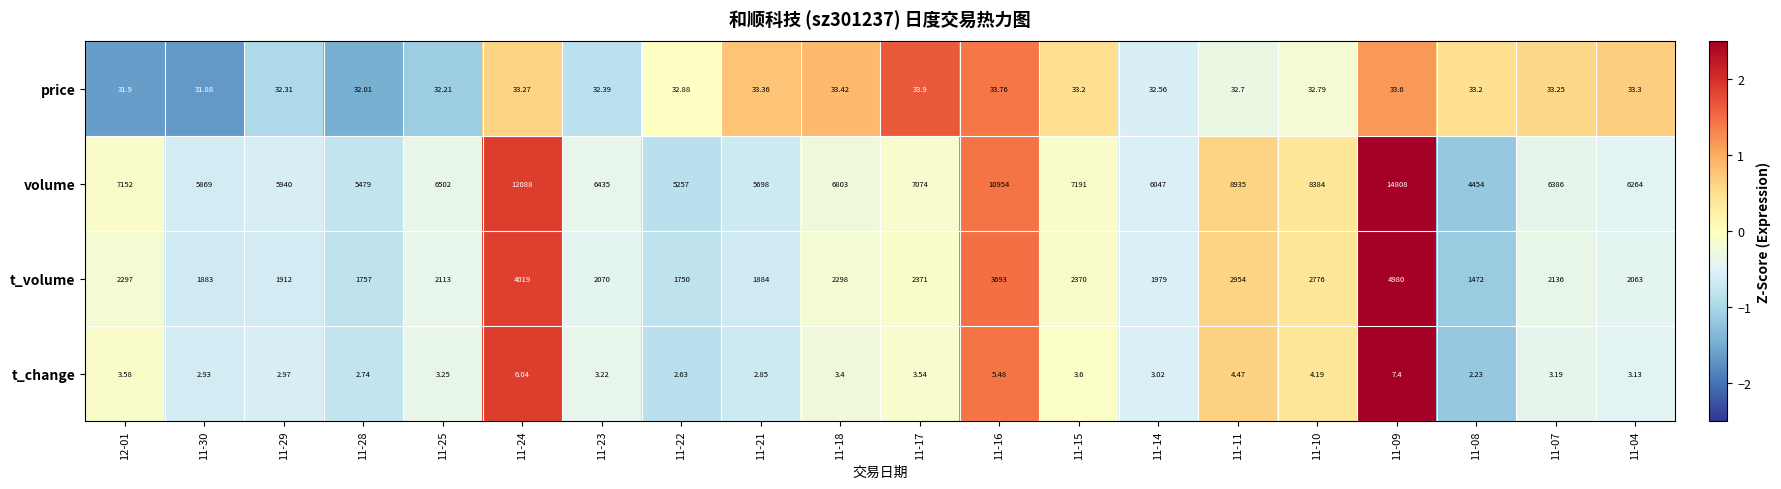

Between 11-29 and 11-21, which series saw the biggest shift?

volume